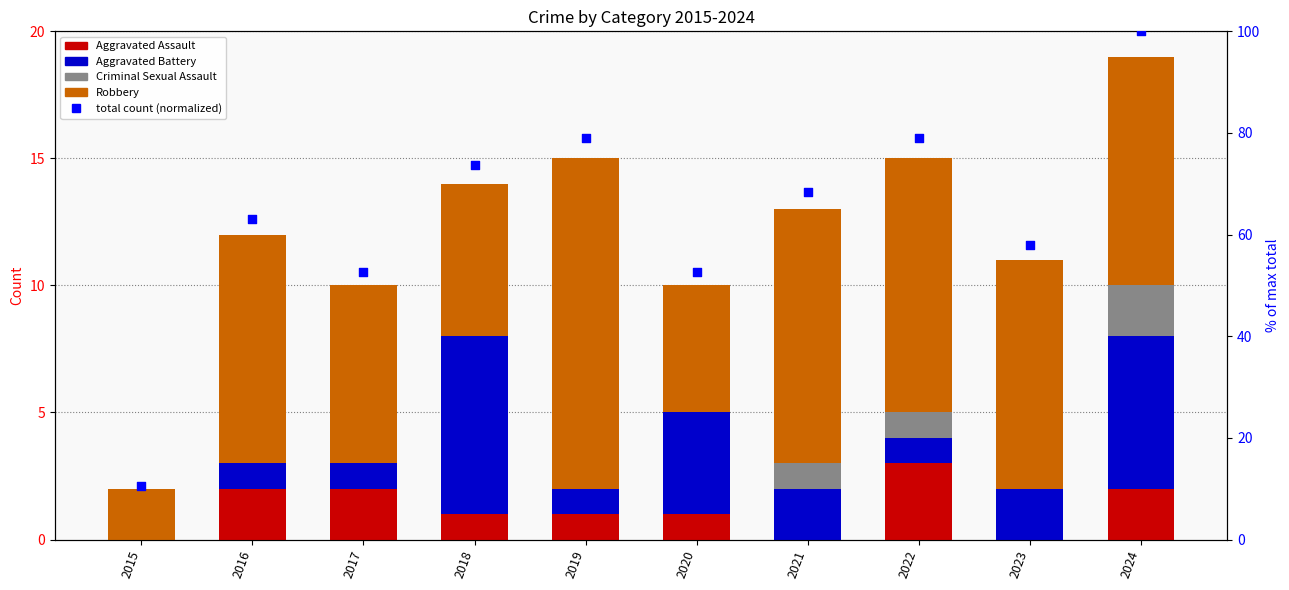

Is the value of Criminal Sexual Assault at 2016 greater than the value of total count (normalized) at 2022?

No